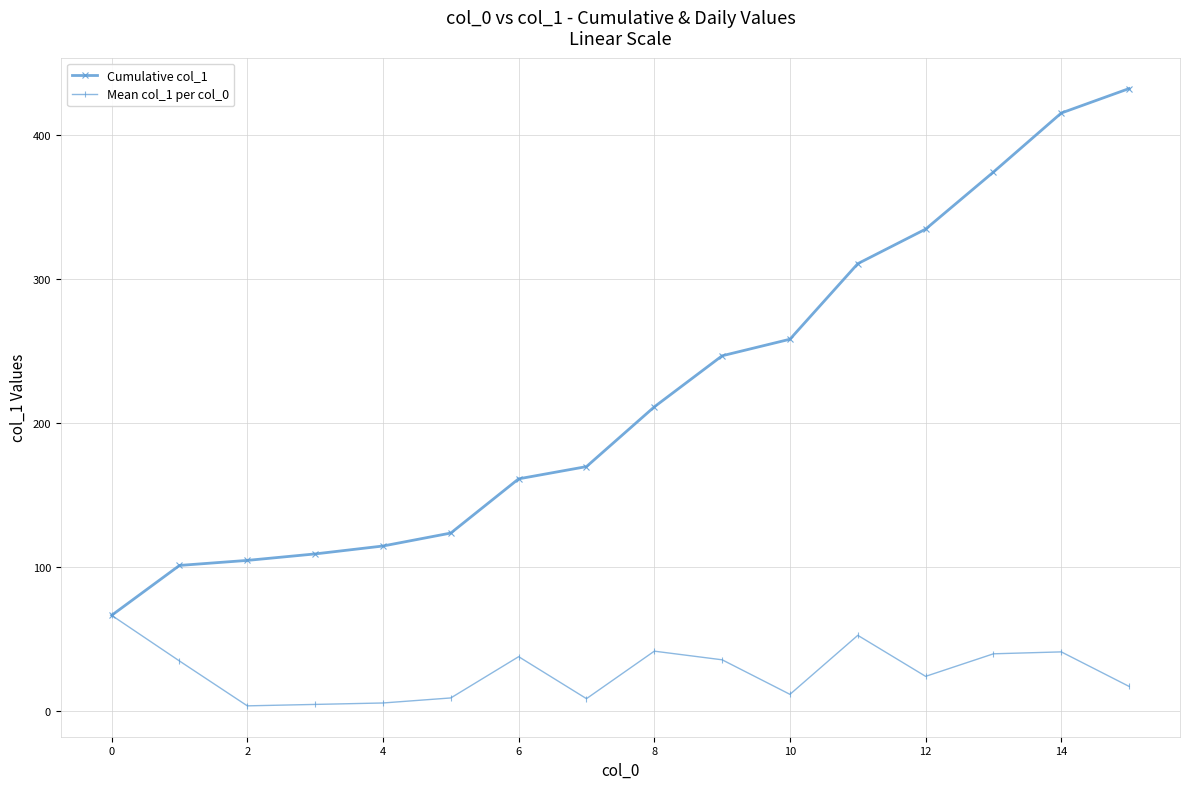

What is the greatest value displayed?

432.4